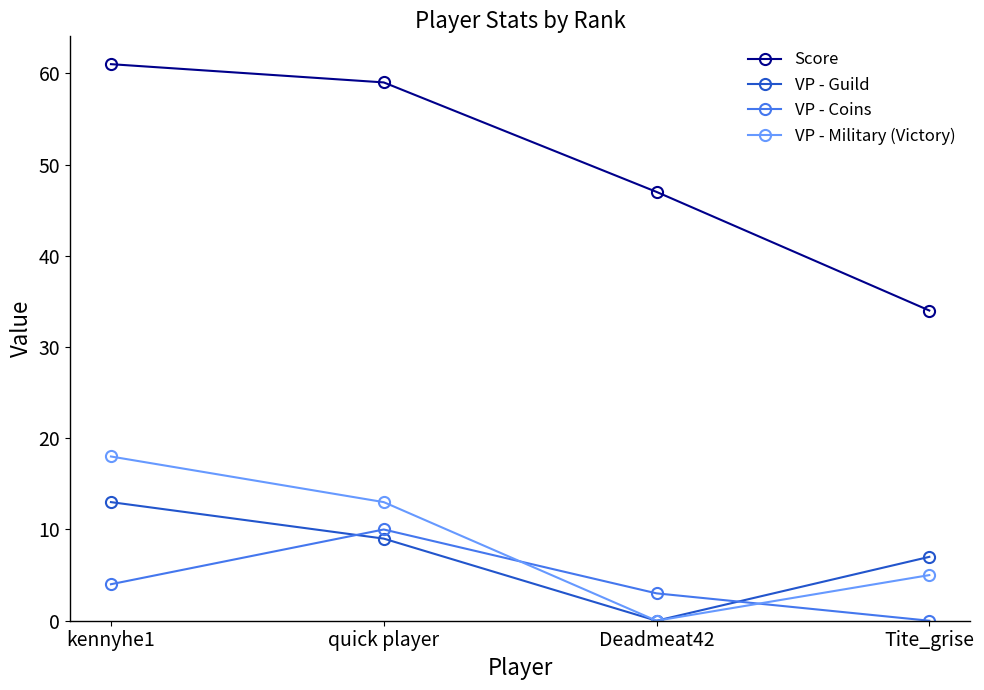

Which series has the largest total across all categories?

Score